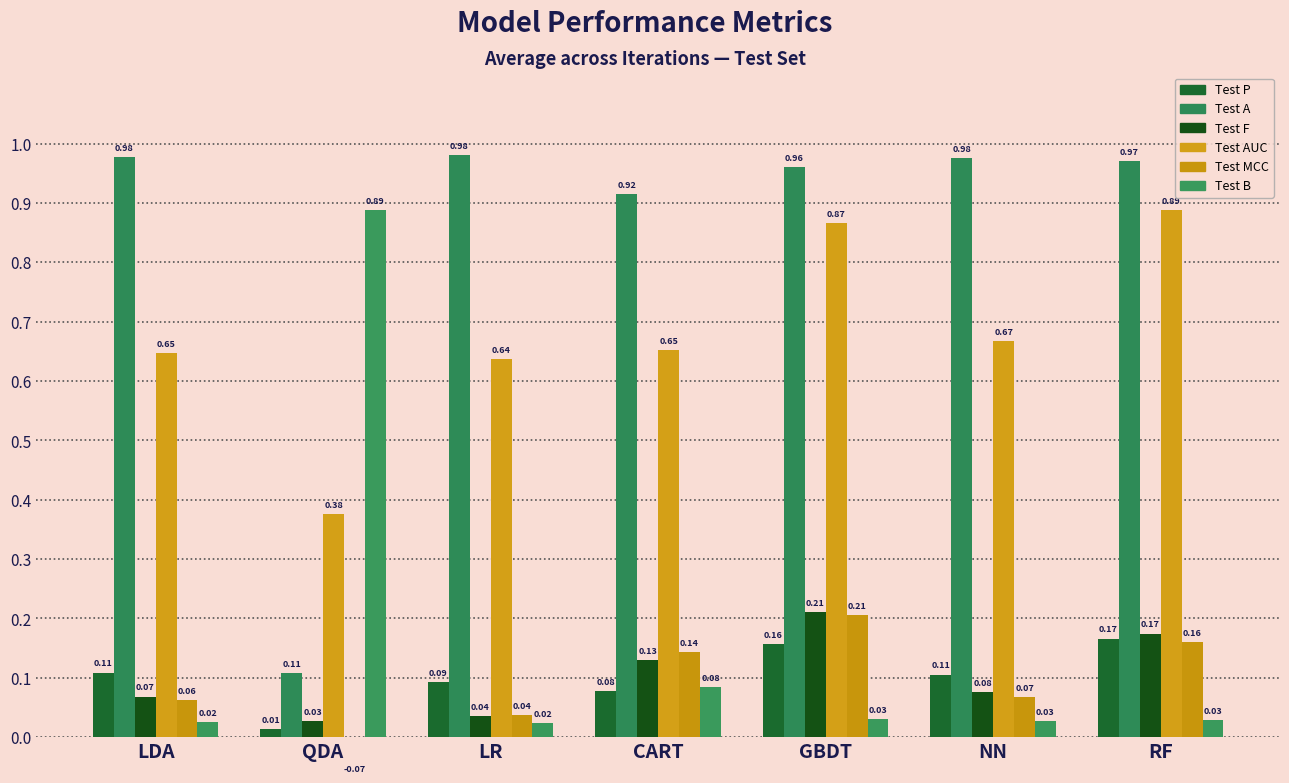

Does the chart contain any negative values?

Yes